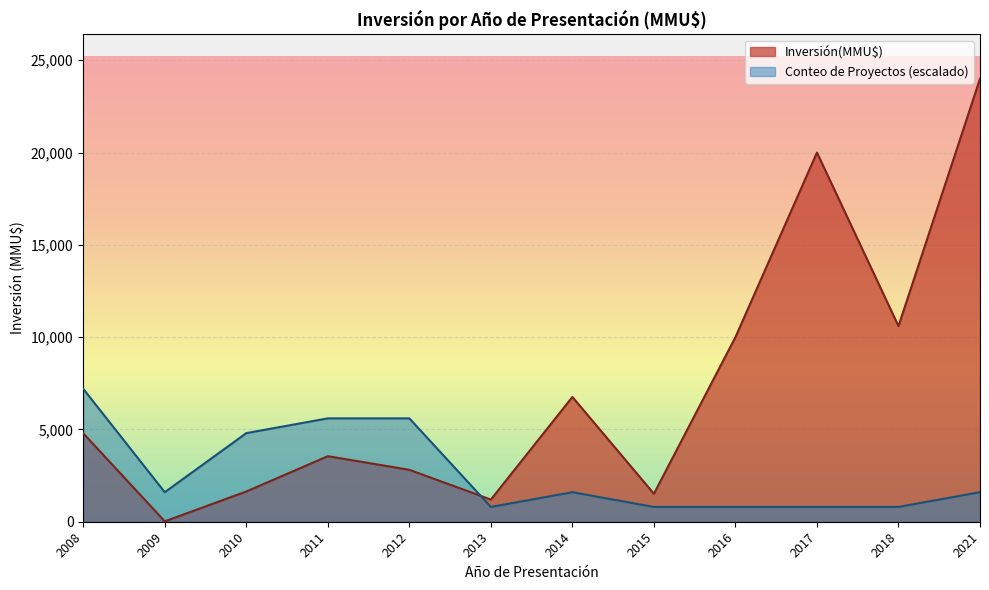

Where is the data nearest to the value 10000?

2016